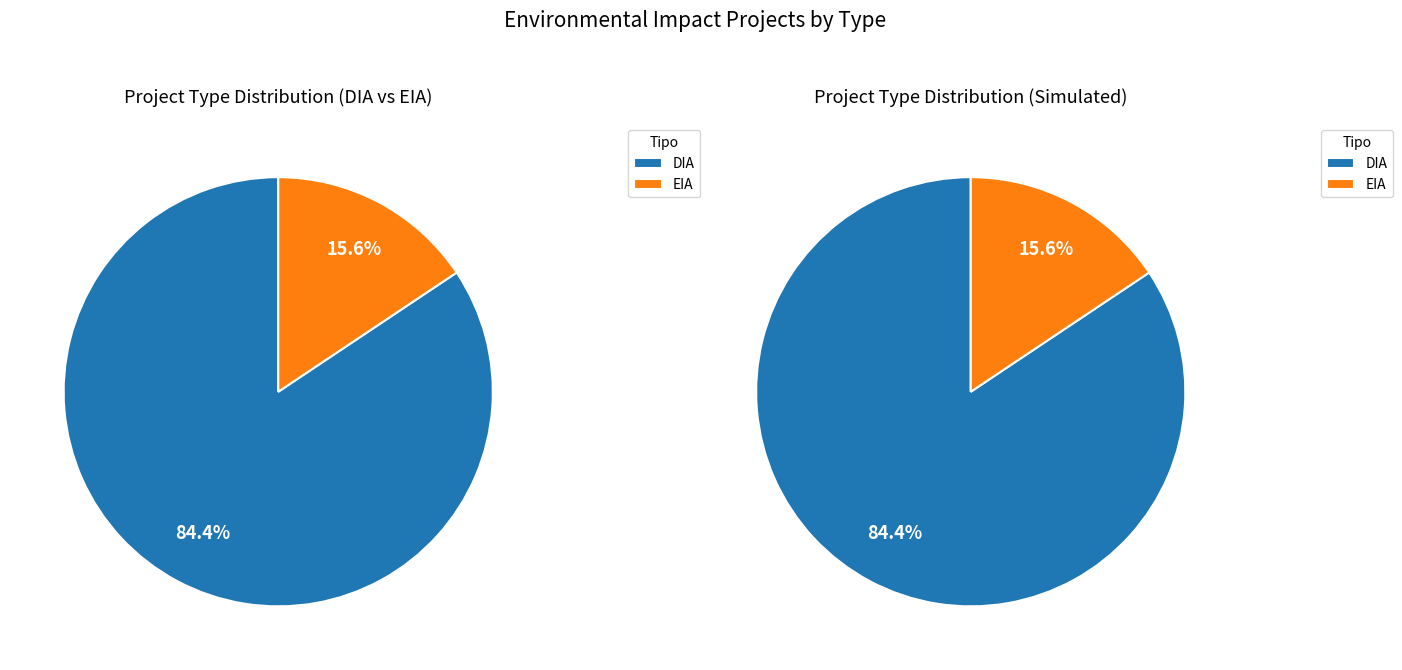

To the nearest percent, what is the average slice percentage?

50%